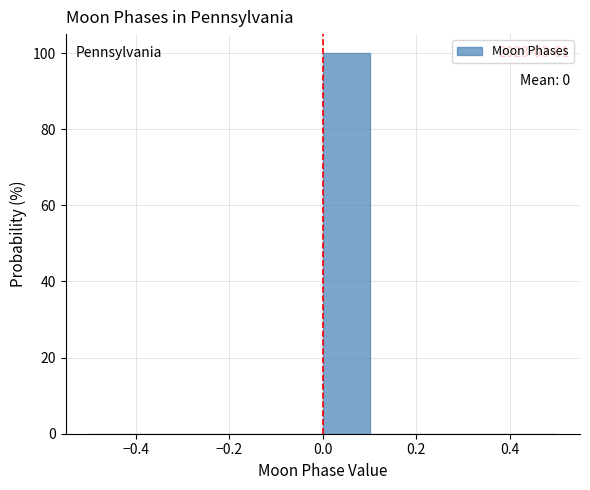

Over which range of the x-axis is the bar tallest?

0.0 to 0.1